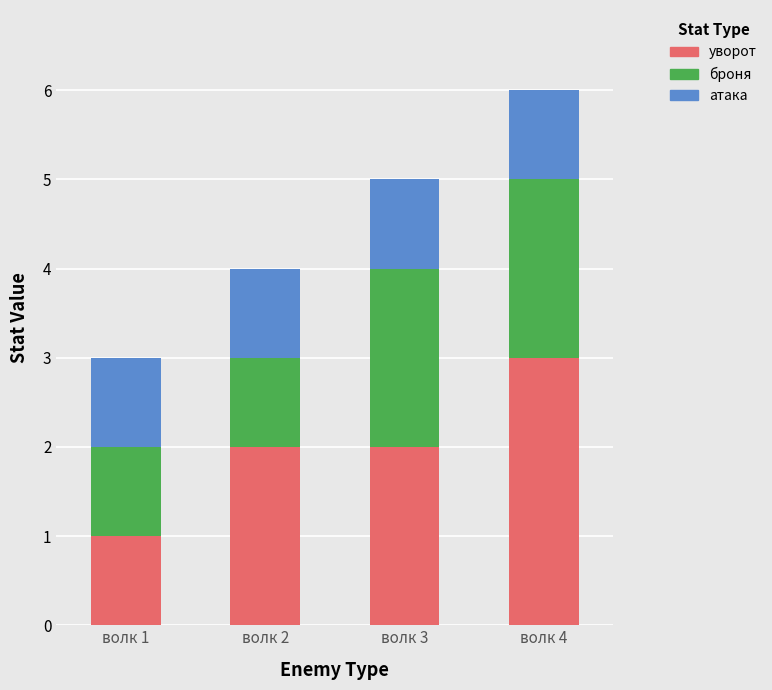

At which label does уворот reach its minimum?

волк 1